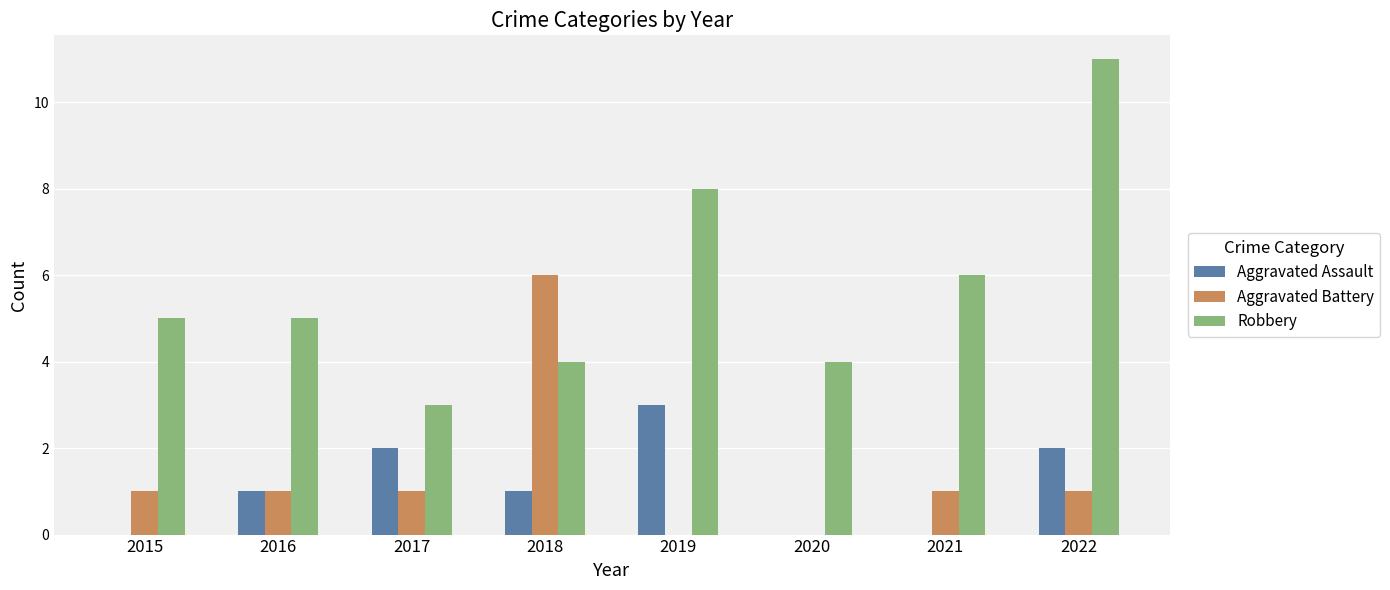

Does the chart contain stacked bars?

No